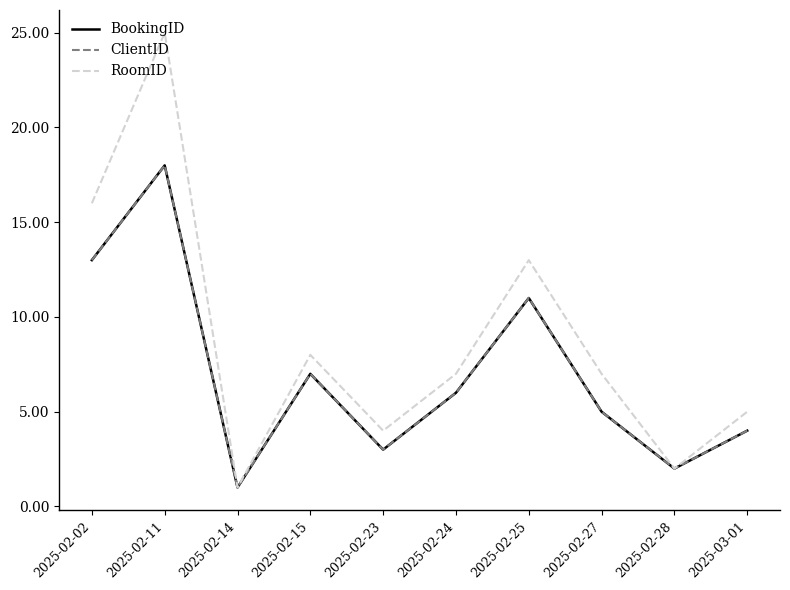

What is the value of the ClientID point at the 2nd from the left?

18